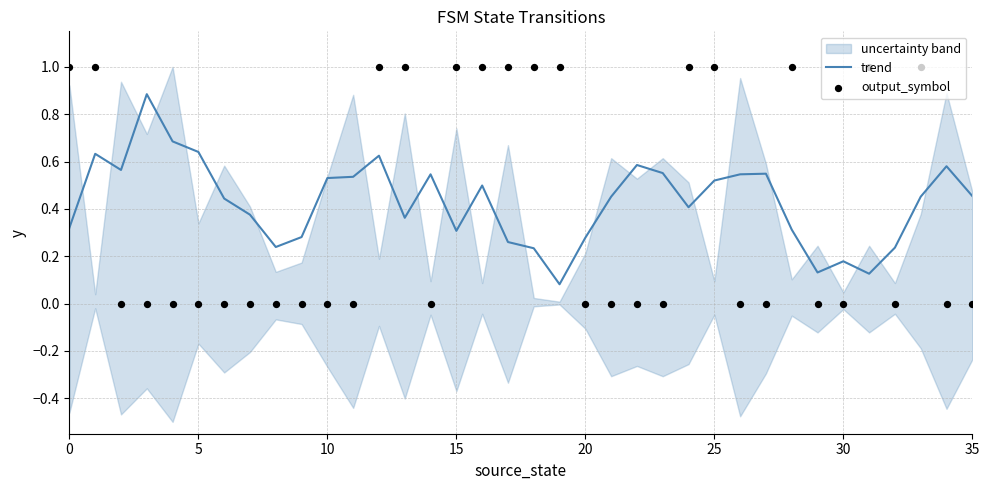

What is the total value across all series at 35?

0.4